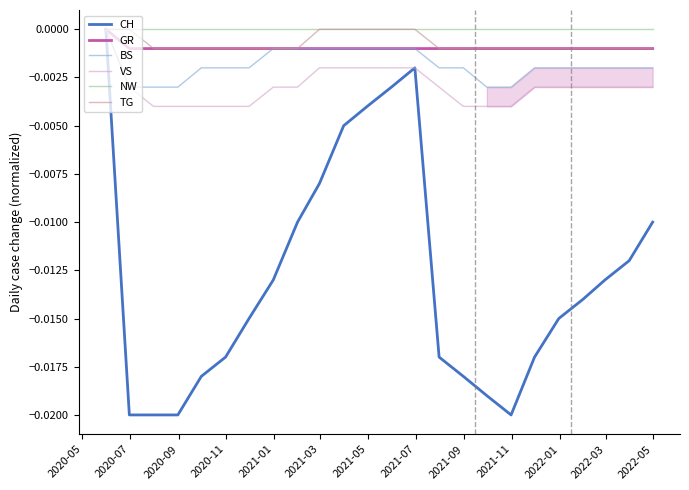

Which has a higher value, 2021-05 or 2020-05?

2020-05